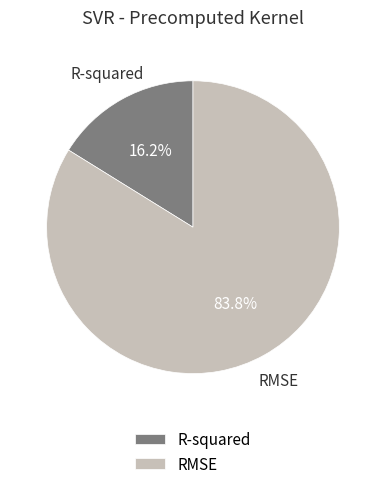

Rank the categories by value from lowest to highest.

R-squared, RMSE